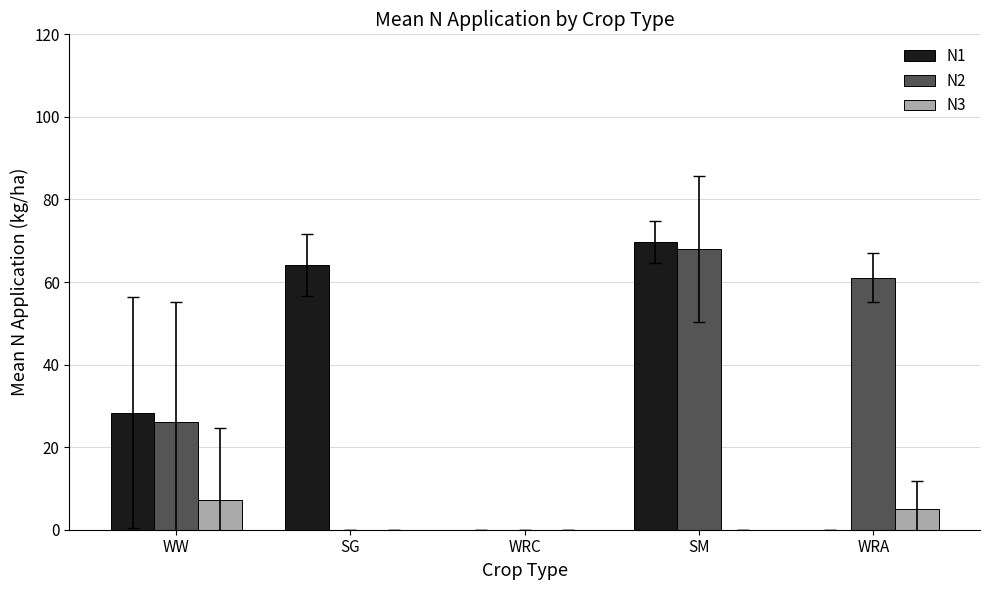

Which category has the highest value across all series?

SM